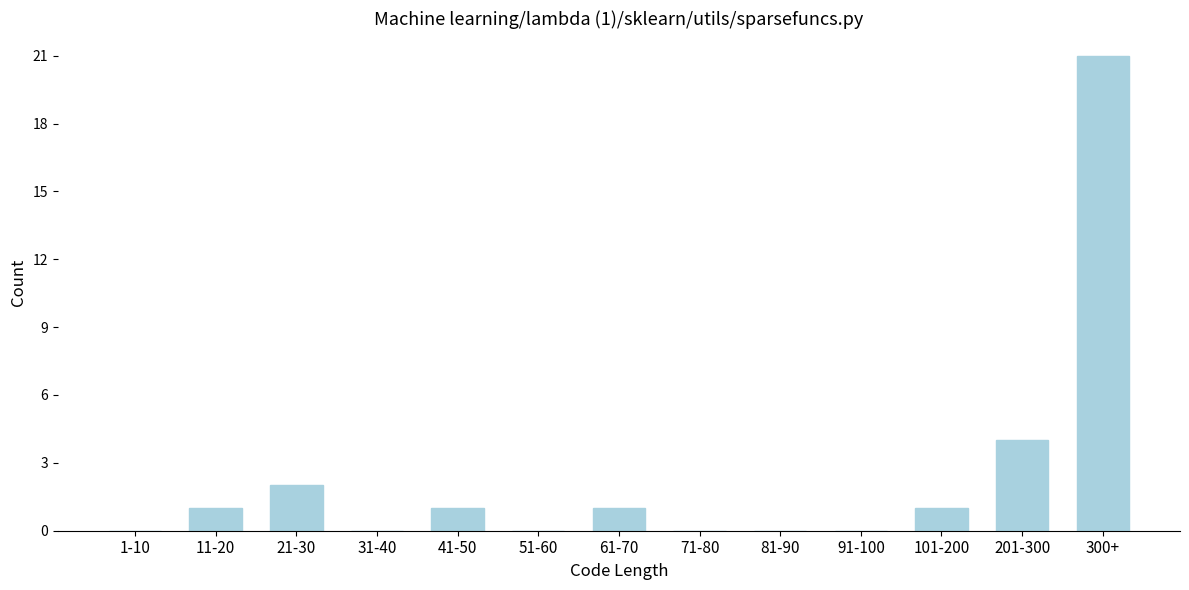

Reading left to right, extract all data points from this chart.

1-10=0	11-20=1	21-30=2	31-40=0	41-50=1	51-60=0	61-70=1	71-80=0	81-90=0	91-100=0	101-200=1	201-300=4	300+=21